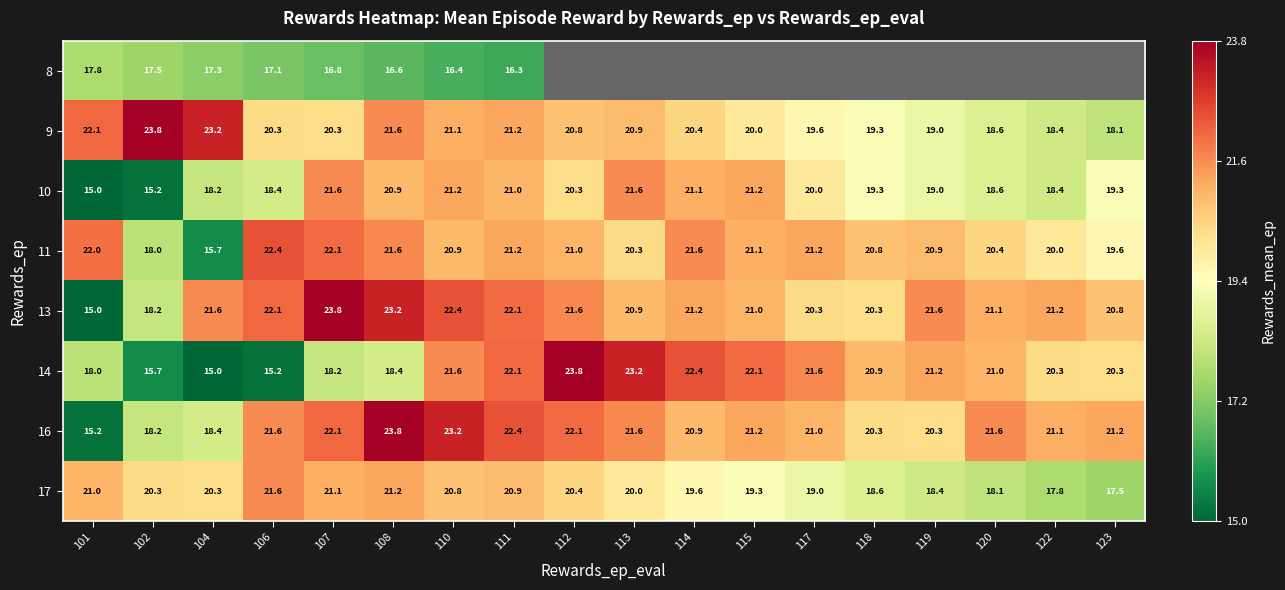

Which series changed the most between 106 and 112?

14